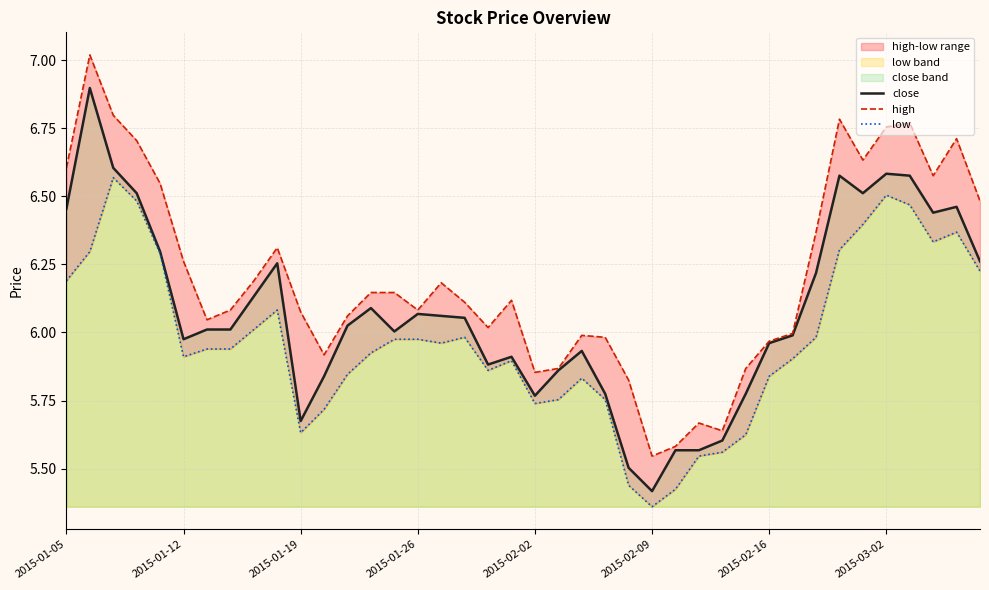

What is the difference between the low values at 36 and 14?

0.5